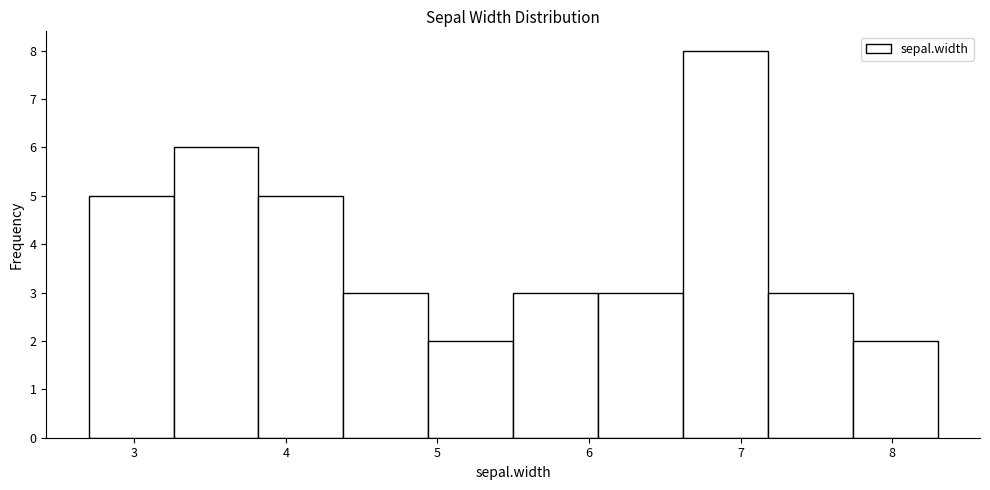

Reading left to right, transcribe this chart: for each bar, give the range it covers on the x-axis and its height. Neither the bar edges nor the heights are printed on the chart, so give them approximately, as read against the axes.

2.70 to 3.26: 5
3.26 to 3.82: 6
3.82 to 4.38: 5
4.38 to 4.94: 3
4.94 to 5.50: 2
5.50 to 6.06: 3
6.06 to 6.62: 3
6.62 to 7.18: 8
7.18 to 7.74: 3
7.74 to 8.30: 2